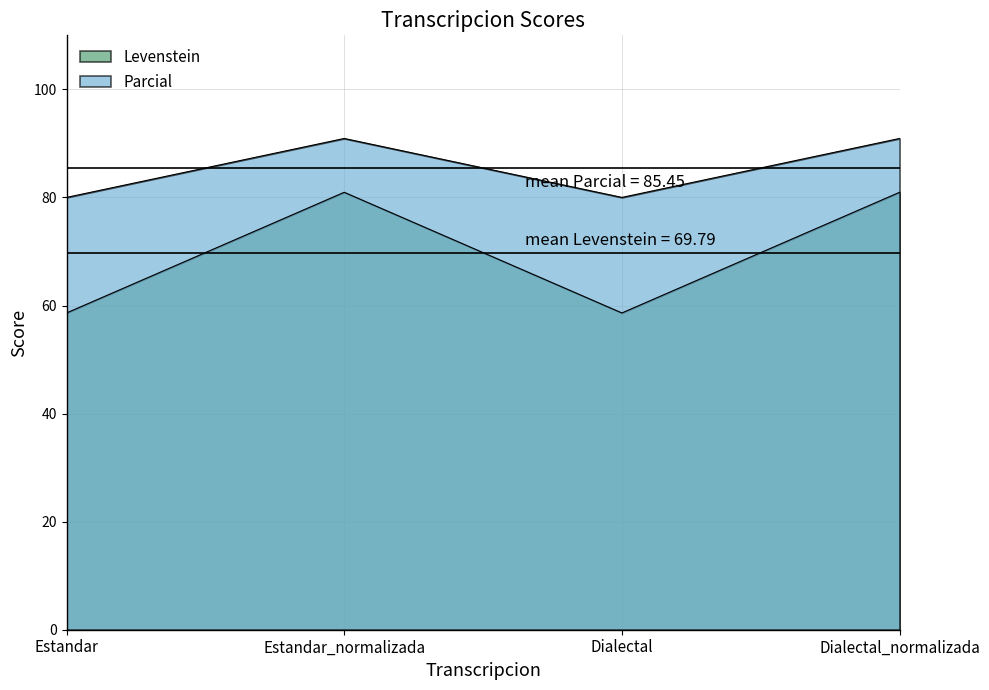

Does the chart have visible grid lines?

Yes